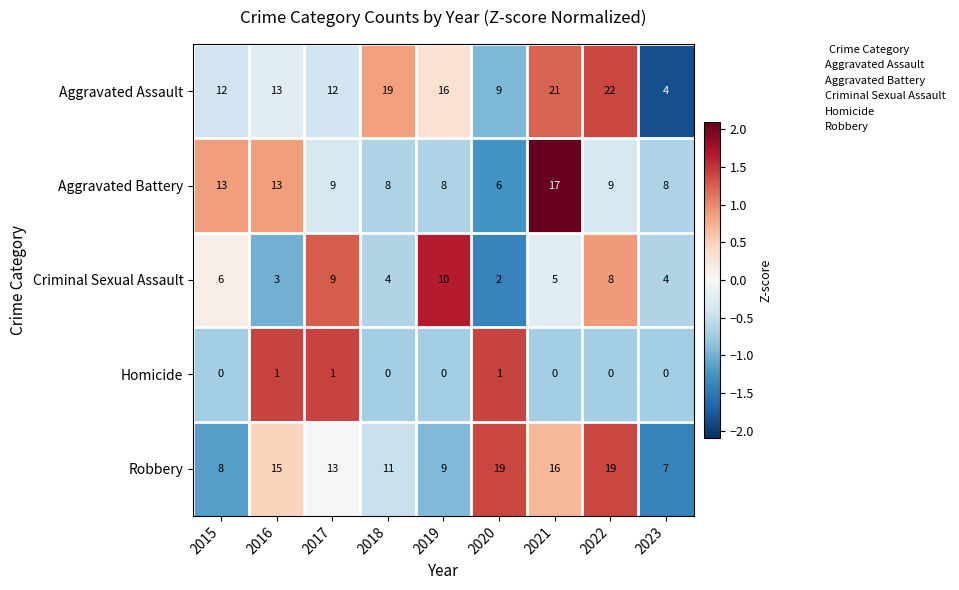

List the series in order of their peak value, highest first.

Aggravated Assault, Robbery, Aggravated Battery, Criminal Sexual Assault, Homicide